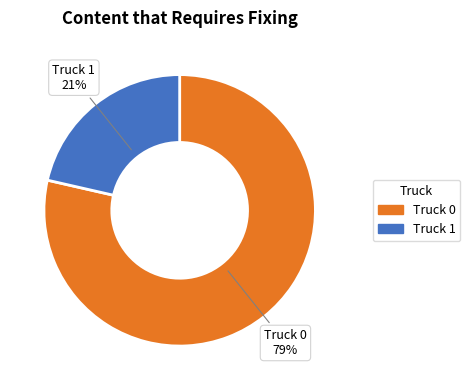

Do Truck 1 and Truck 0 together represent more than half of the pie?

Yes